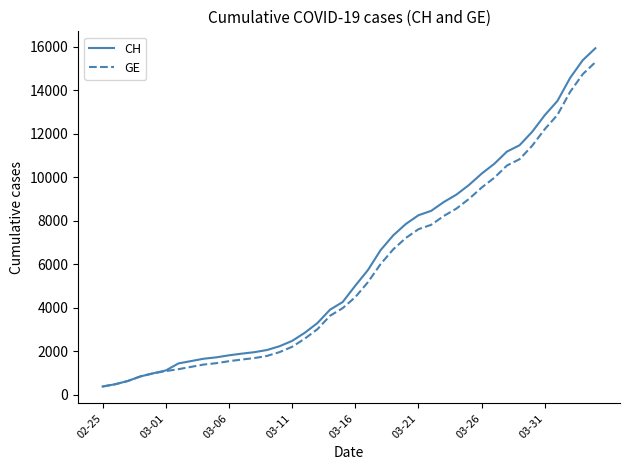

What is the highest value of the CH series?

15926